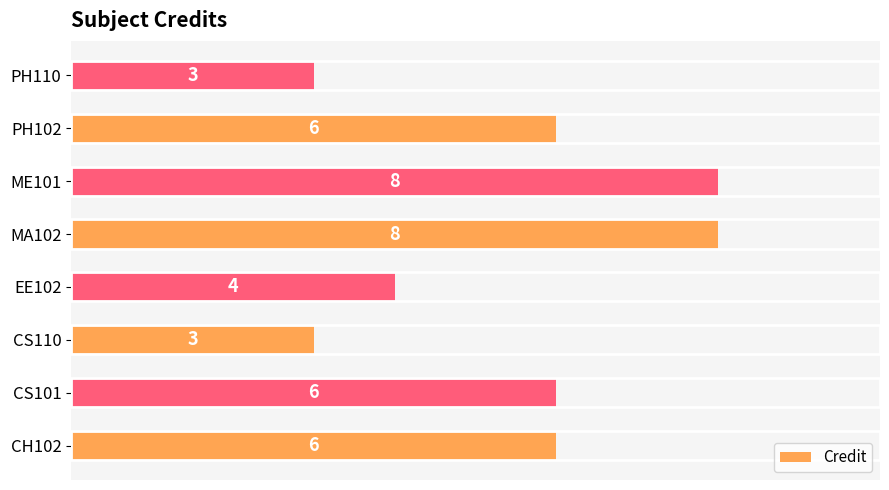

What is the greatest value displayed?

8